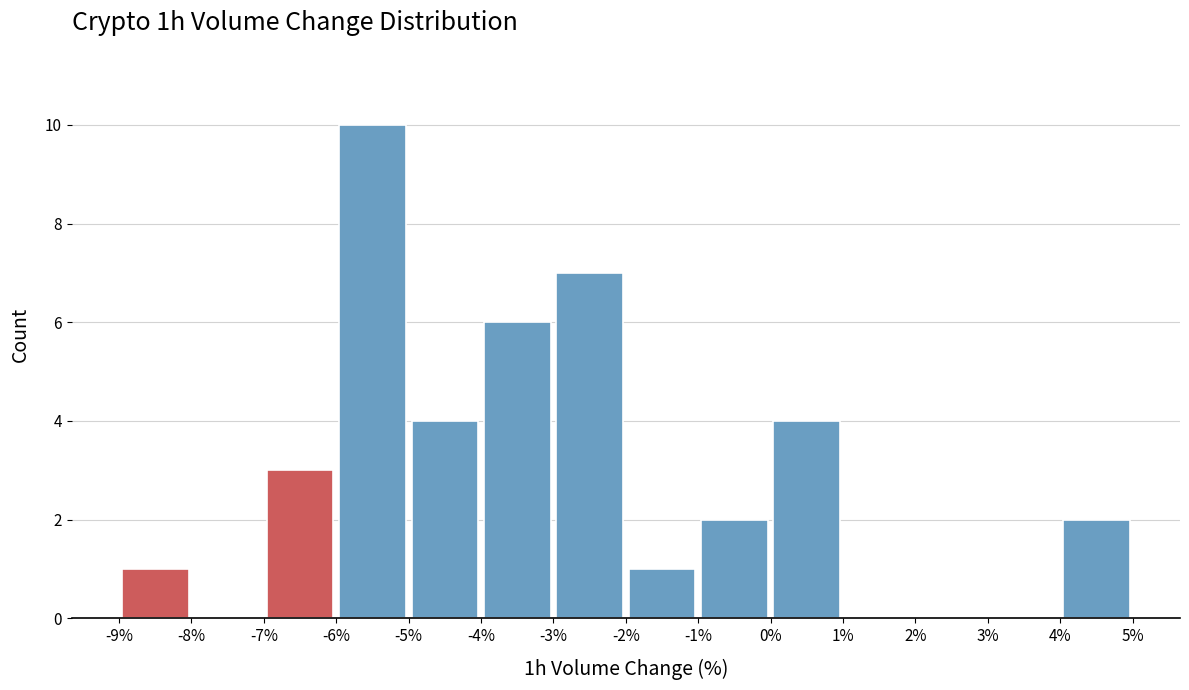

Reading left to right, list every bar in this chart as the range it spans on the x-axis followed by its height. The values are not printed on the chart, so give them approximately, as read against the axis.

-9% to -8%: 1
-8% to -7%: 0
-7% to -6%: 3
-6% to -5%: 10
-5% to -4%: 4
-4% to -3%: 6
-3% to -2%: 7
-2% to -1%: 1
-1% to 0%: 2
0% to 1%: 4
1% to 2%: 0
2% to 3%: 0
3% to 4%: 0
4% to 5%: 2